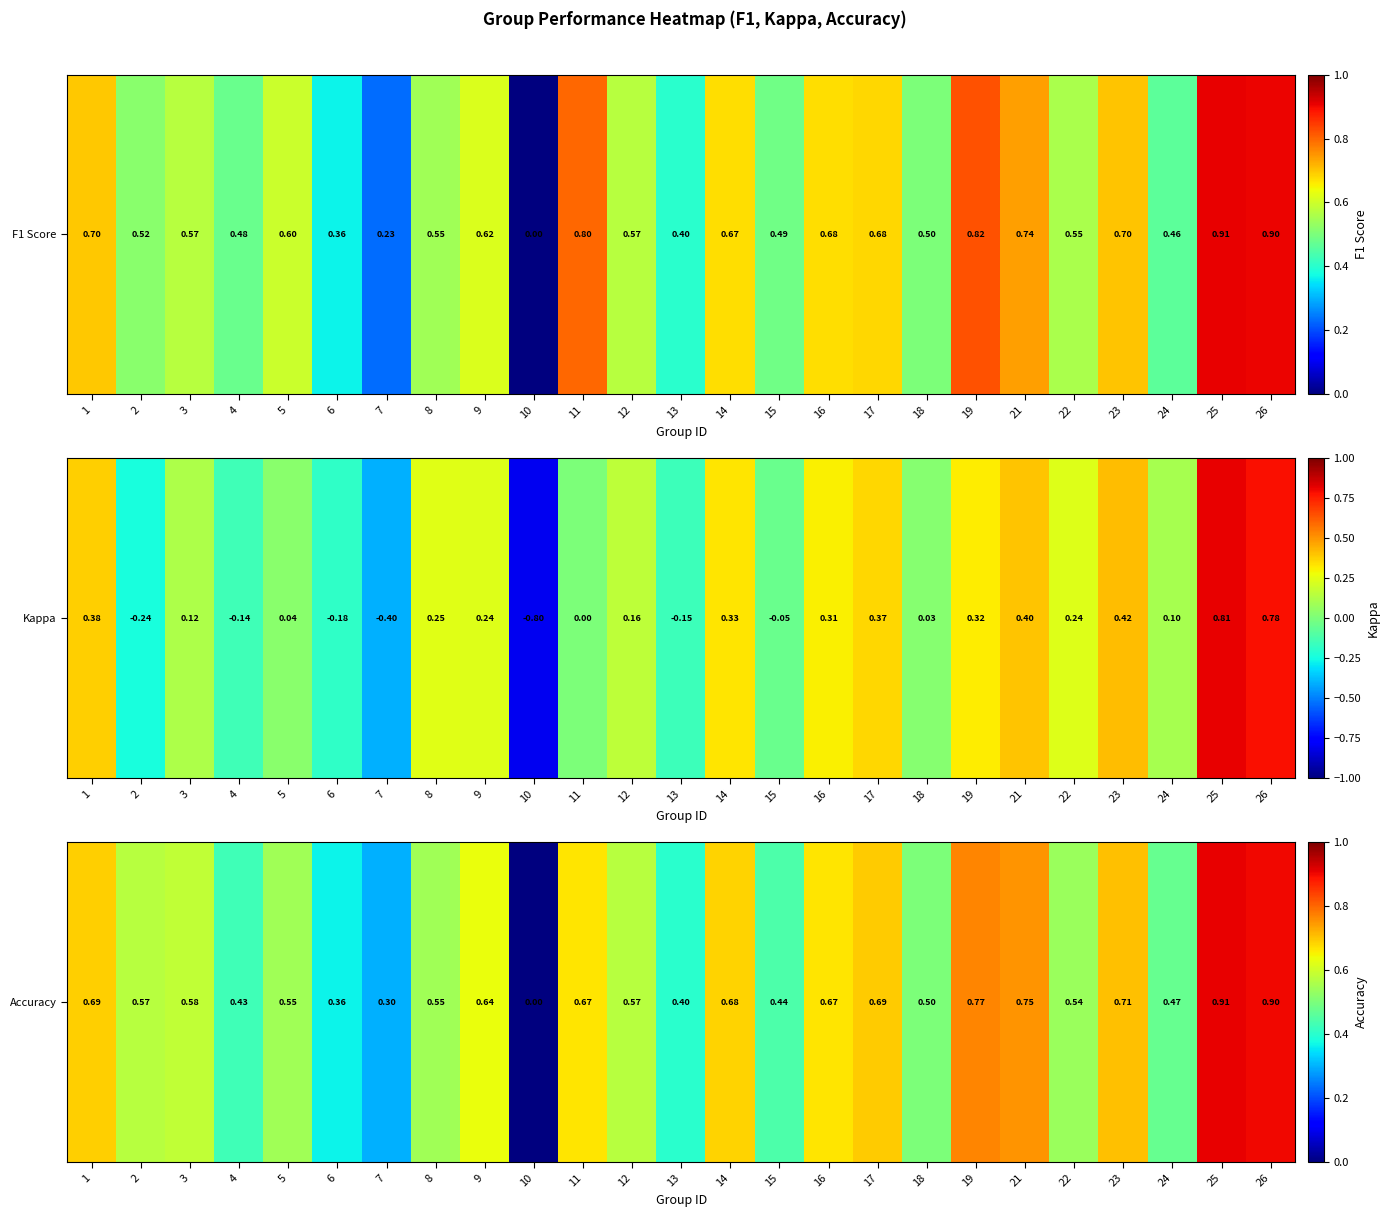

List the labels in order of value, smallest first.

10, 7, 6, 13, 4, 15, 24, 18, 22, 5, 8, 2, 12, 3, 9, 11, 16, 14, 1, 17, 23, 21, 19, 26, 25